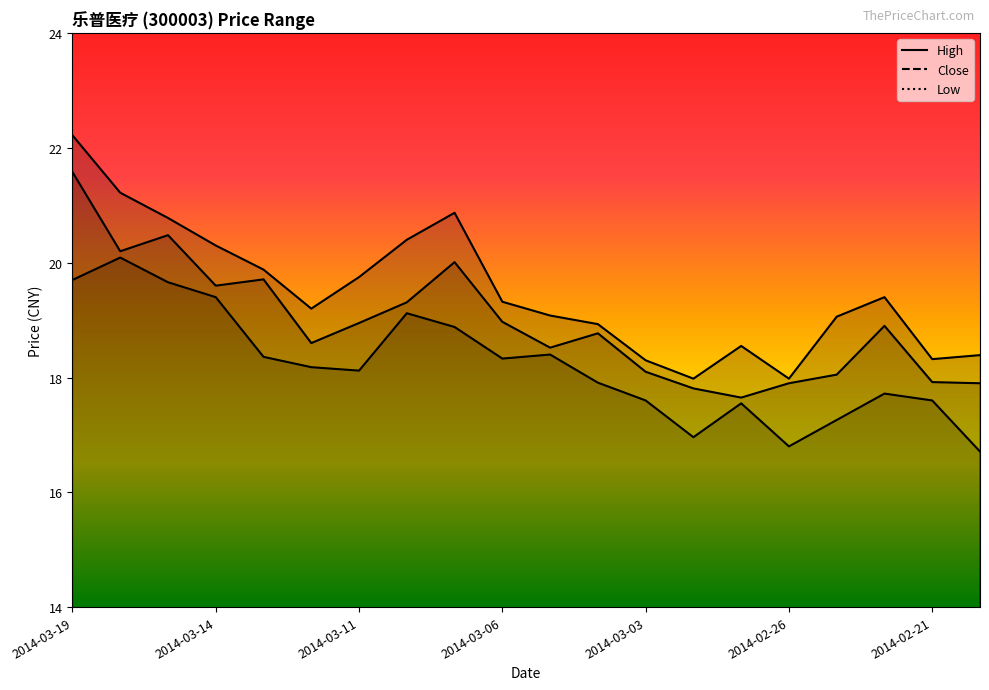

How many data points in Close are above 18?

15